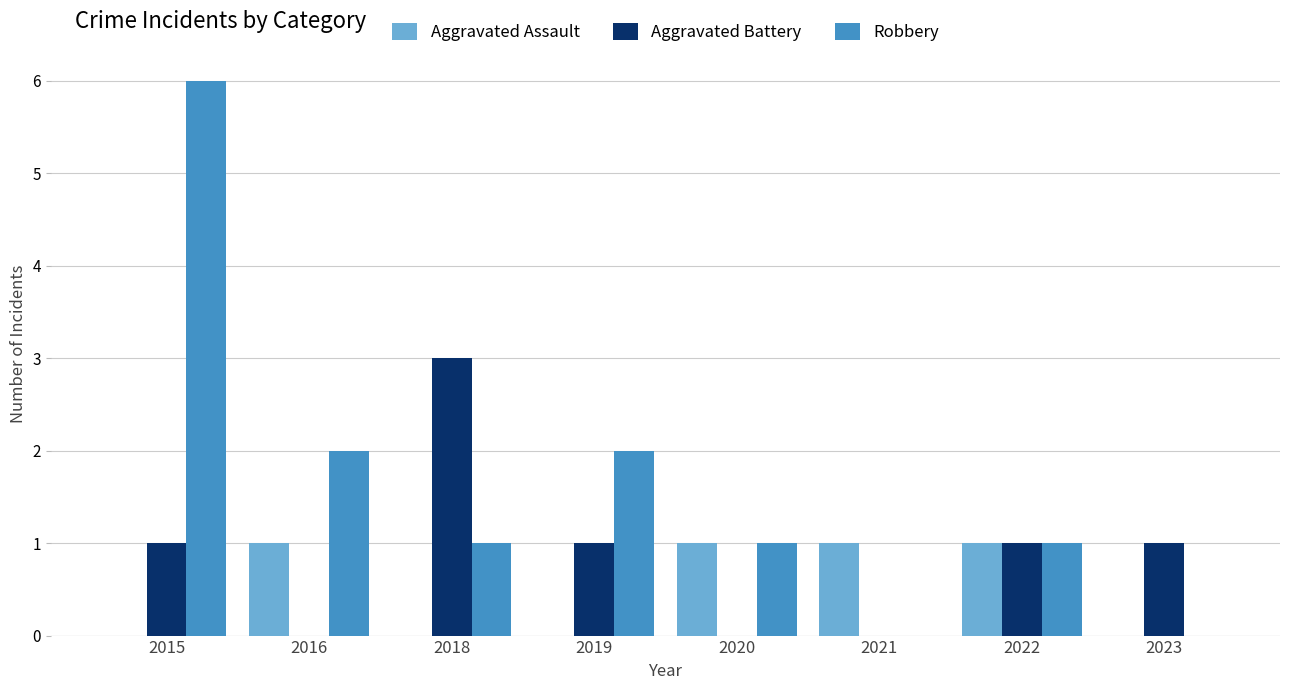

What is the spread (max minus min) of values at 2021?

1